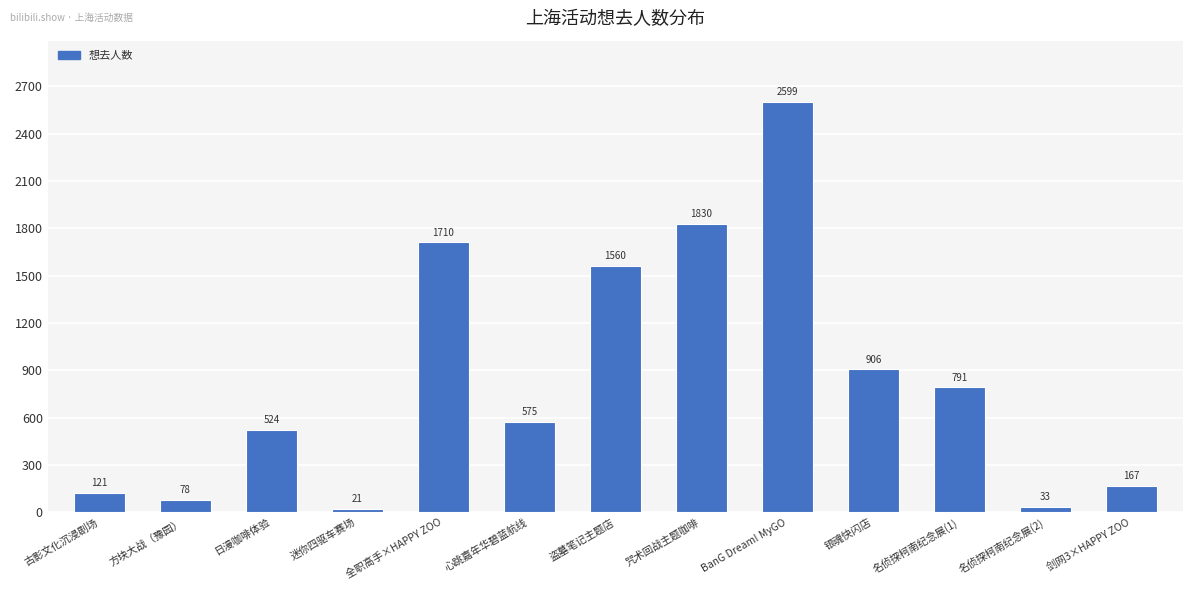

Reading left to right, transcribe all the data shown in this chart.

古影文化沉浸剧场=121	方块大战（豫园）=78	日漫咖啡体验=524	迷你四驱车赛场=21	全职高手×HAPPY ZOO=1710	心跳嘉年华碧蓝航线=575	盗墓笔记主题店=1560	咒术回战主题咖啡=1830	BanG Dream! MyGO=2599	银魂快闪店=906	名侦探柯南纪念展(1)=791	名侦探柯南纪念展(2)=33	剑网3×HAPPY ZOO=167